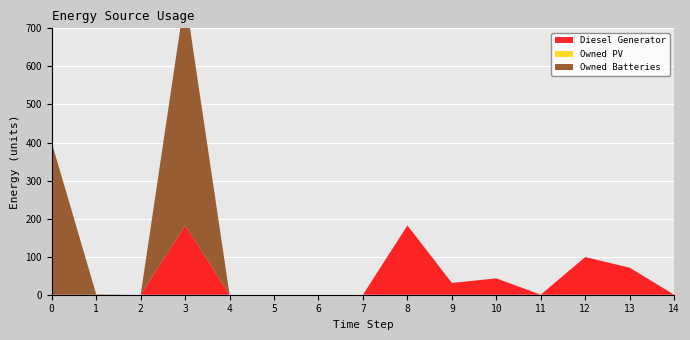

Reading left to right, transcribe all the data shown in this chart.

Diesel Generator: 0=0	1=0	2=0	3=182	4=0	5=0	6=0	7=0	8=182	9=31	10=43	11=0	12=99	13=71	14=0
Owned PV: 0=0	1=0	2=0	3=0	4=0	5=0	6=0	7=0	8=0	9=0	10=0	11=0	12=0	13=0	14=0
Owned Batteries: 0=399	1=1	2=0	3=604	4=0	5=0	6=0	7=0	8=0	9=0	10=0	11=0	12=0	13=0	14=0